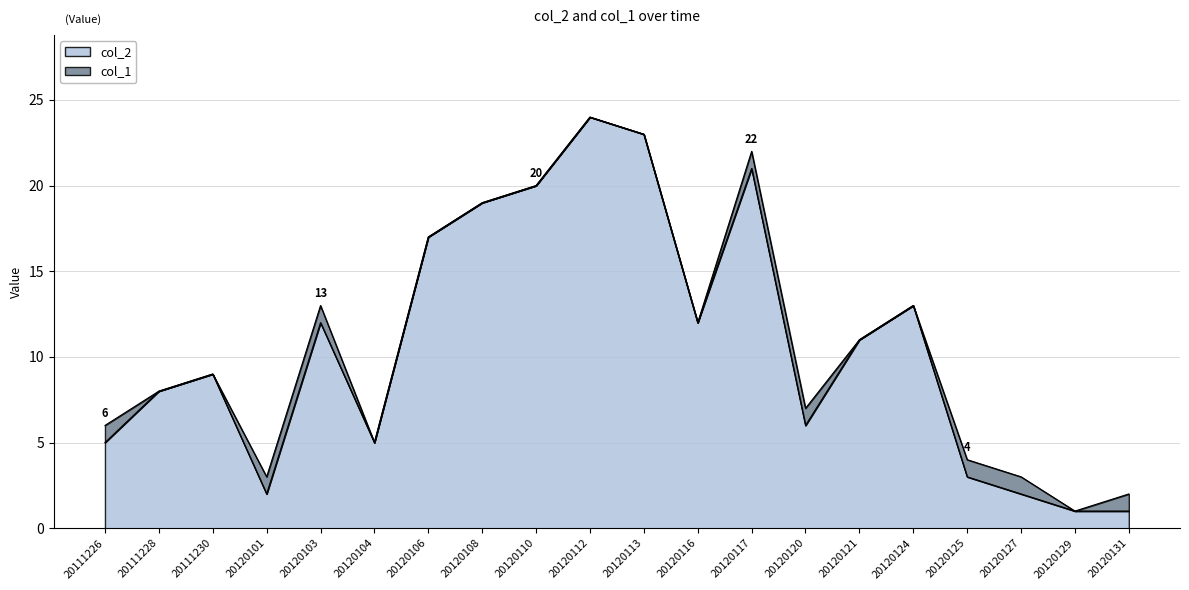

What is the sum of the values at 20111230 and 20120110?

29